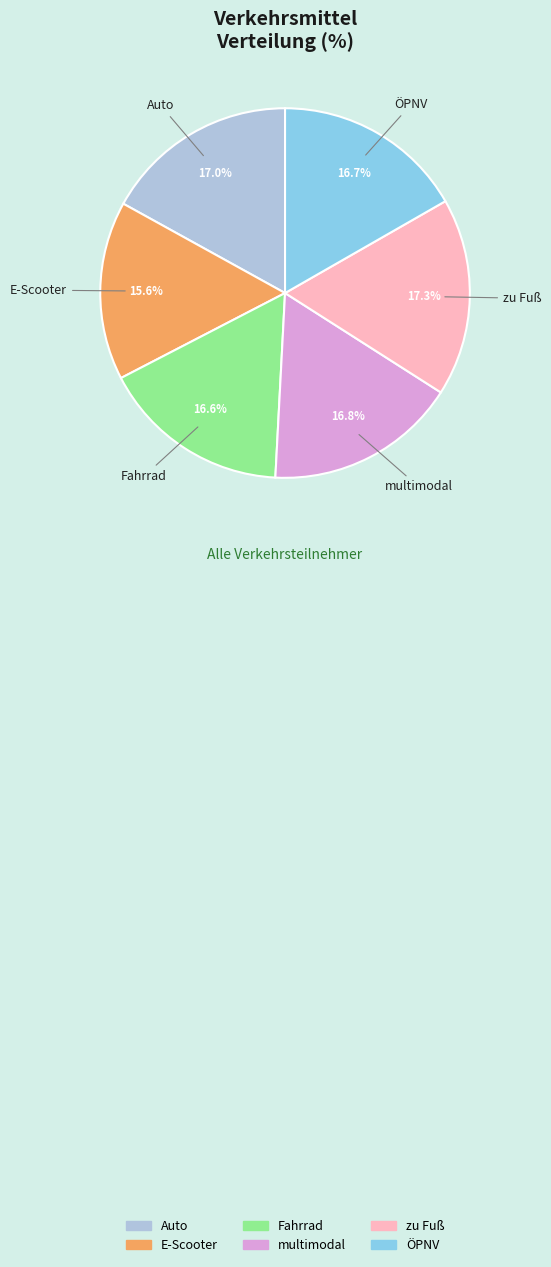

What percentage do Auto and zu Fuß together represent?

34.3%